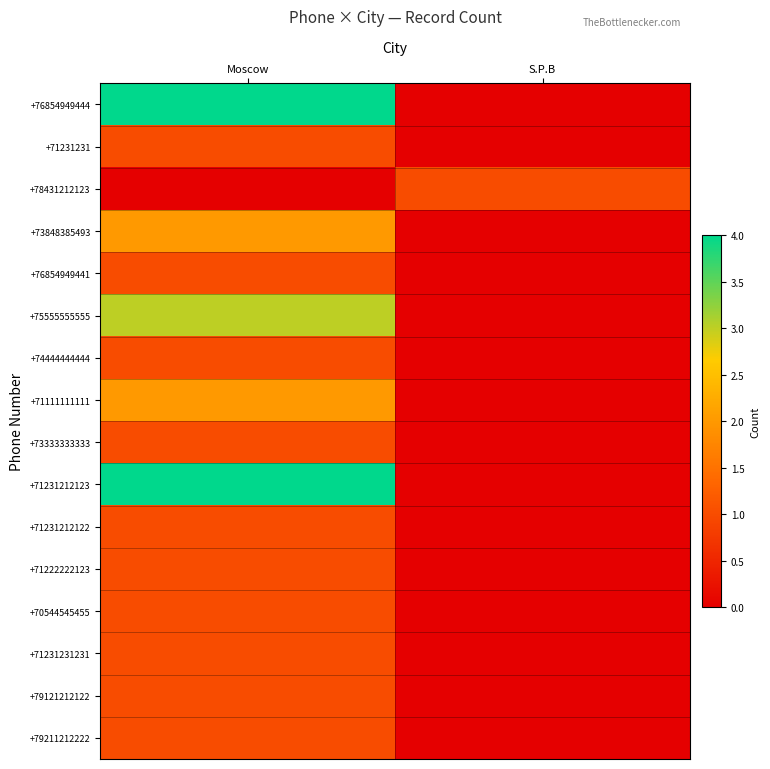

What is the total value across all series at S.P.B?

1